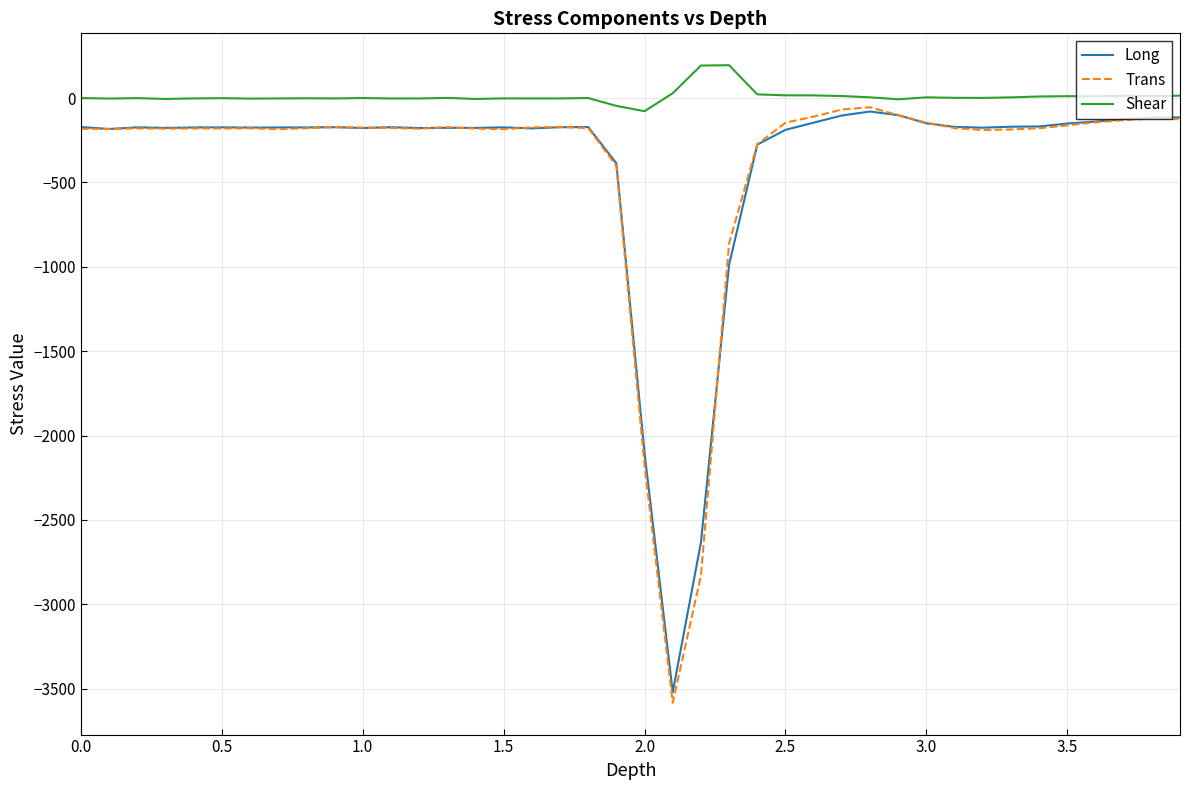

Does the chart display data point markers on the line(s)?

No